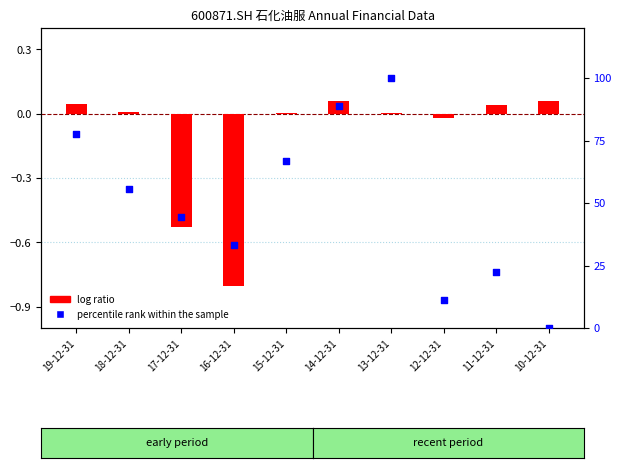

Which series has the largest total across all categories?

percentile rank within the sample